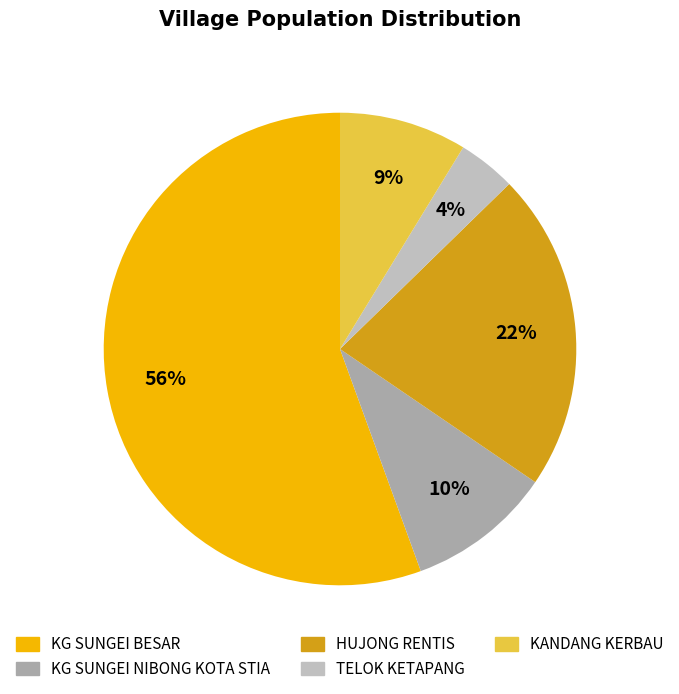

Which category has the smallest portion of the pie?

TELOK KETAPANG